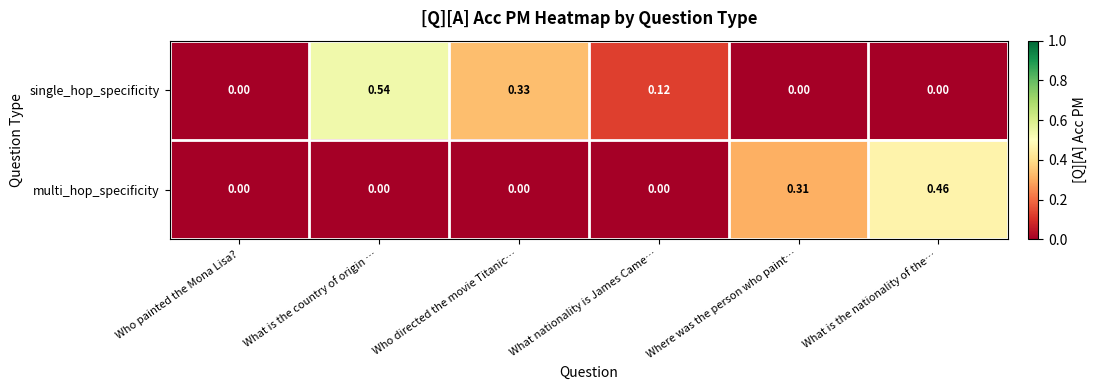

Which series has the largest total across all categories?

single_hop_specificity